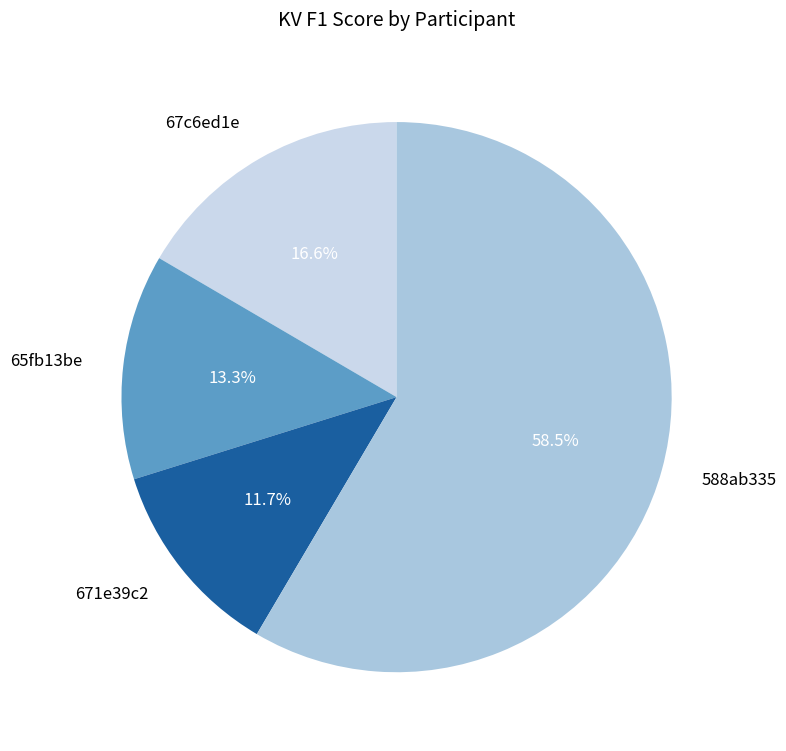

Count the number of slices in the pie.

4